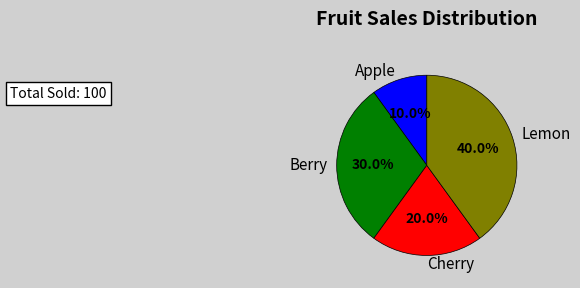

To the nearest percent, what is the difference between the Lemon and Cherry slice percentages?

20%